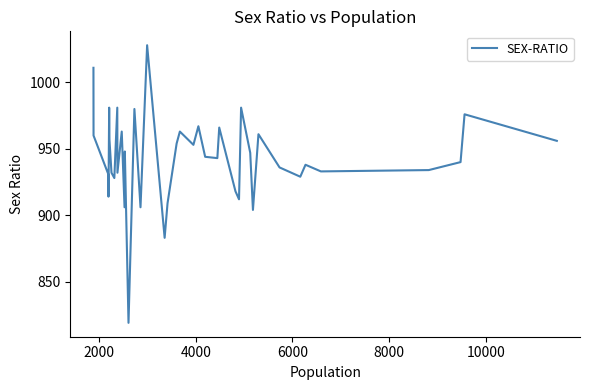

How many lines are shown in the chart?

1